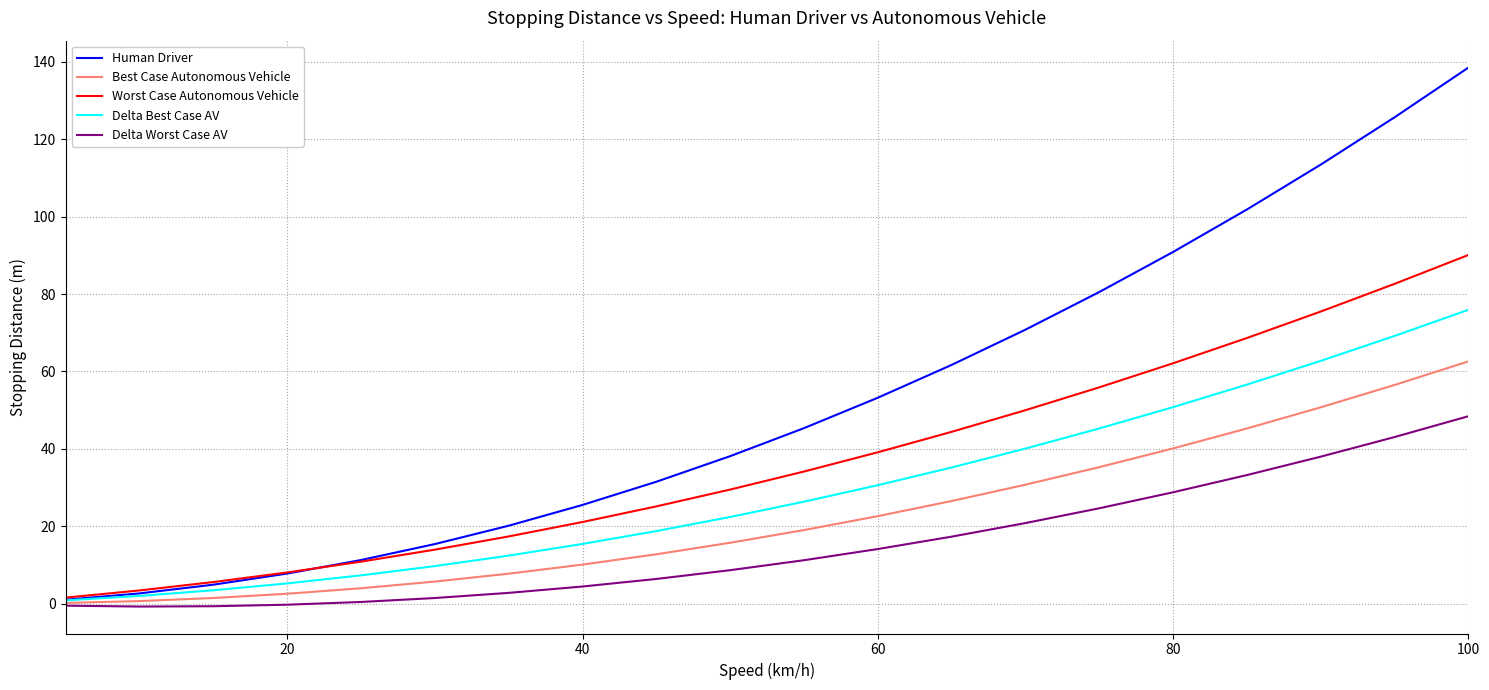

List the series in order of their peak value, lowest first.

Delta Worst Case AV, Best Case Autonomous Vehicle, Delta Best Case AV, Worst Case Autonomous Vehicle, Human Driver